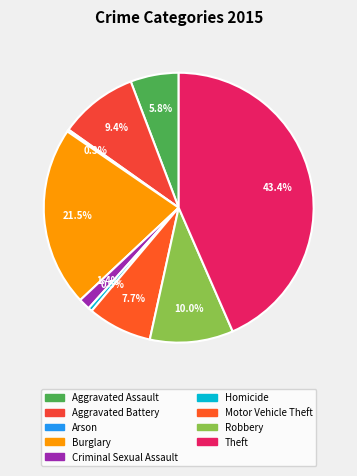

Do Theft and Robbery together represent more than half of the pie?

Yes